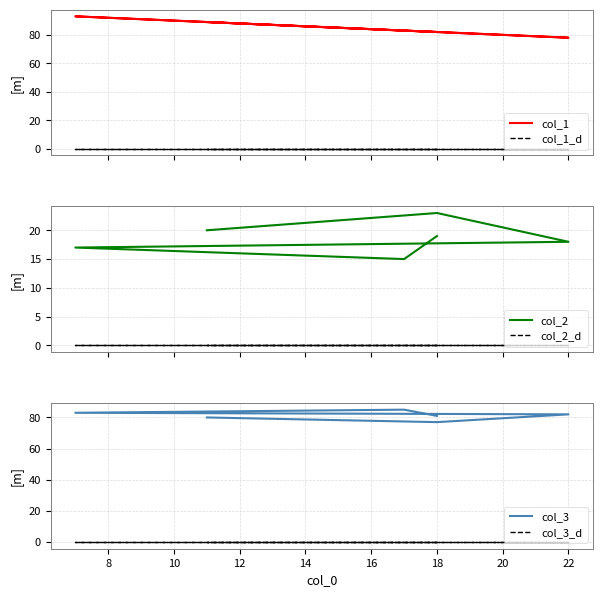

True or false: col_3 and col_2_d cross at least once.

False